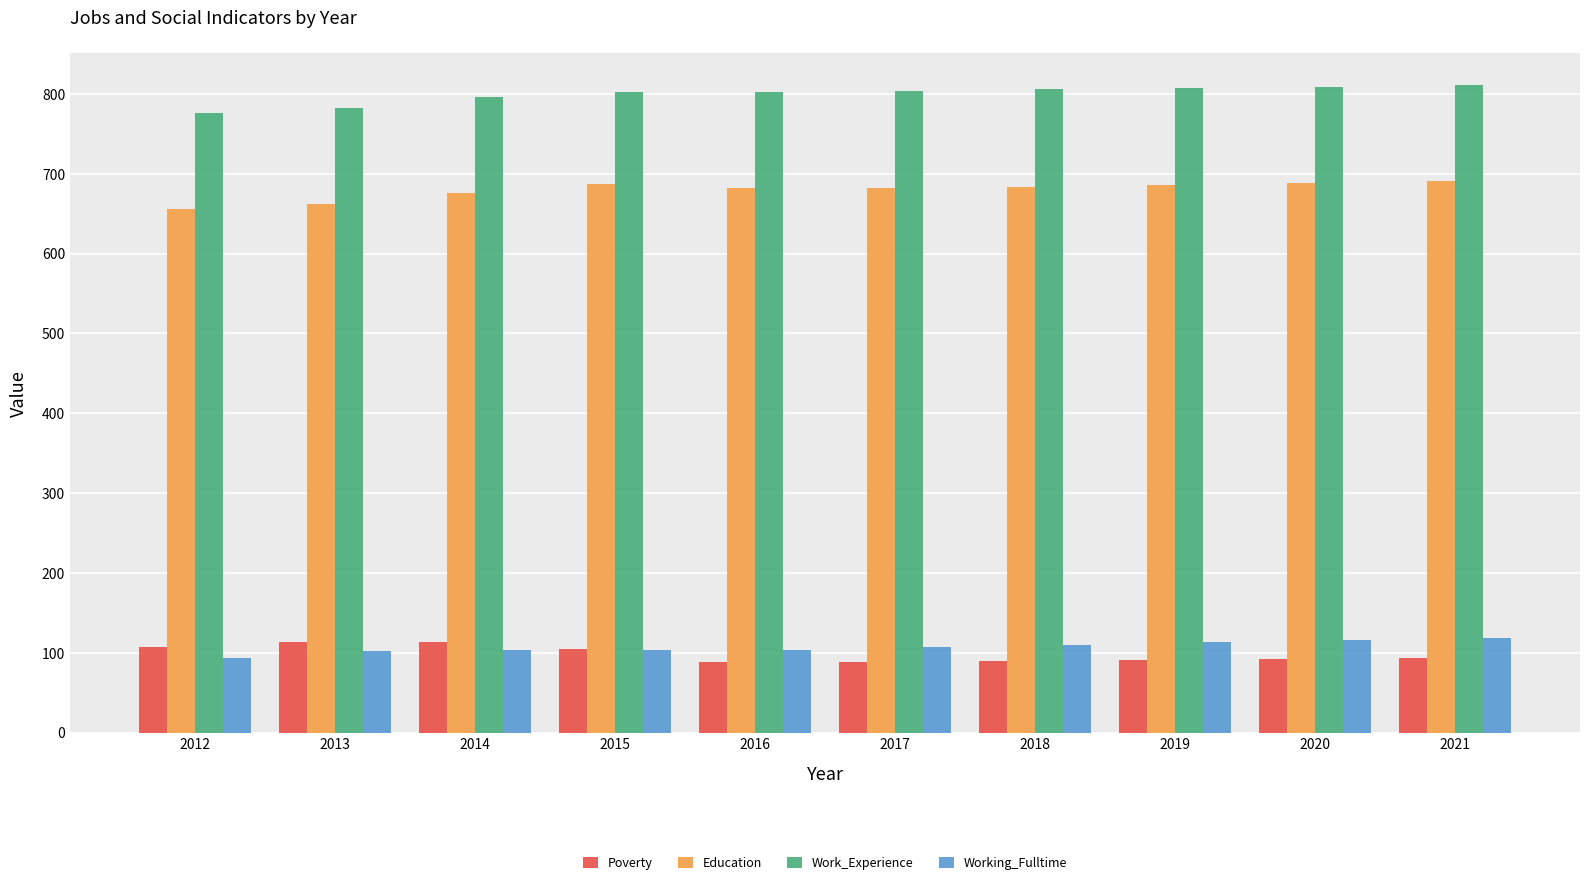

Is it true that Education equals 281 at 2013?

False